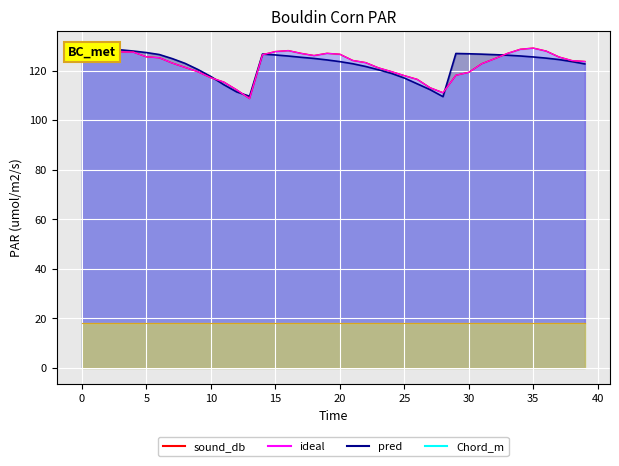

Reading left to right, list all the values displayed in this chart.

sound_db: 0=126.2	1=125.2	2=126.0	3=127.6	4=127.5	5=125.6	6=125.2	7=123.1	8=121.3	9=119.5	10=117.2	11=115.4	12=112.2	13=108.7	14=126.4	15=127.7	16=128.1	17=127.0	18=126.1	19=127.0	20=126.6	21=124.1	22=123.2	23=121.1	24=119.6	25=118.0	26=116.5	27=113.1	28=111.1	29=118.1	30=119.3	31=122.8	32=124.8	33=127.0	34=128.6	35=129.1	36=127.9	37=125.5	38=124.0	39=123.7
pred: 0=129.5	1=129.1	2=128.8	3=128.4	4=127.9	5=127.3	6=126.5	7=124.9	8=122.9	9=120.4	10=117.6	11=114.3	12=111.4	13=109.7	14=126.7	15=126.3	16=125.9	17=125.4	18=124.9	19=124.3	20=123.6	21=122.8	22=121.7	23=120.3	24=118.9	25=117.0	26=114.7	27=112.3	28=109.5	29=126.9	30=126.8	31=126.6	32=126.4	33=126.2	34=125.9	35=125.5	36=125.0	37=124.5	38=123.6	39=122.7
ideal: 0=126.2	1=125.2	2=126.0	3=127.6	4=127.5	5=125.6	6=125.2	7=123.1	8=121.3	9=119.5	10=117.2	11=115.4	12=112.2	13=108.7	14=126.4	15=127.7	16=128.1	17=127.0	18=126.1	19=127.0	20=126.6	21=124.1	22=123.2	23=121.1	24=119.6	25=118.0	26=116.5	27=113.1	28=111.1	29=118.1	30=119.3	31=122.8	32=124.8	33=127.0	34=128.6	35=129.1	36=127.9	37=125.5	38=124.0	39=123.7